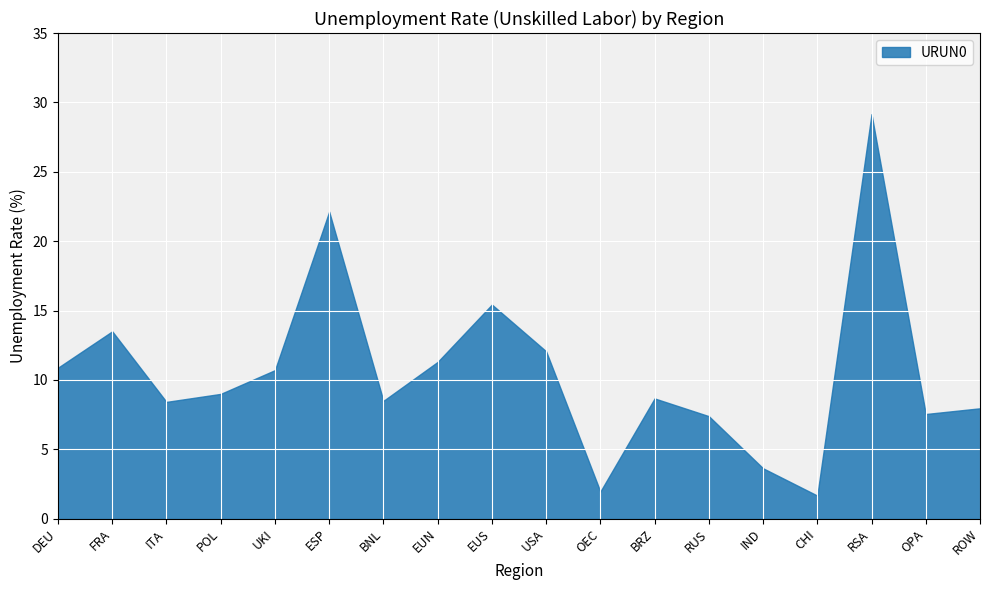

Between CHI and OPA, which is larger?

OPA